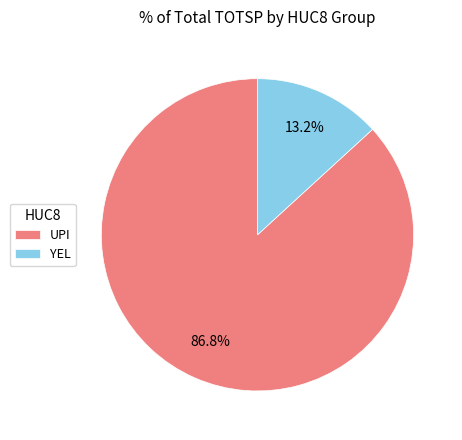

What is the largest slice in the pie chart?

UPI